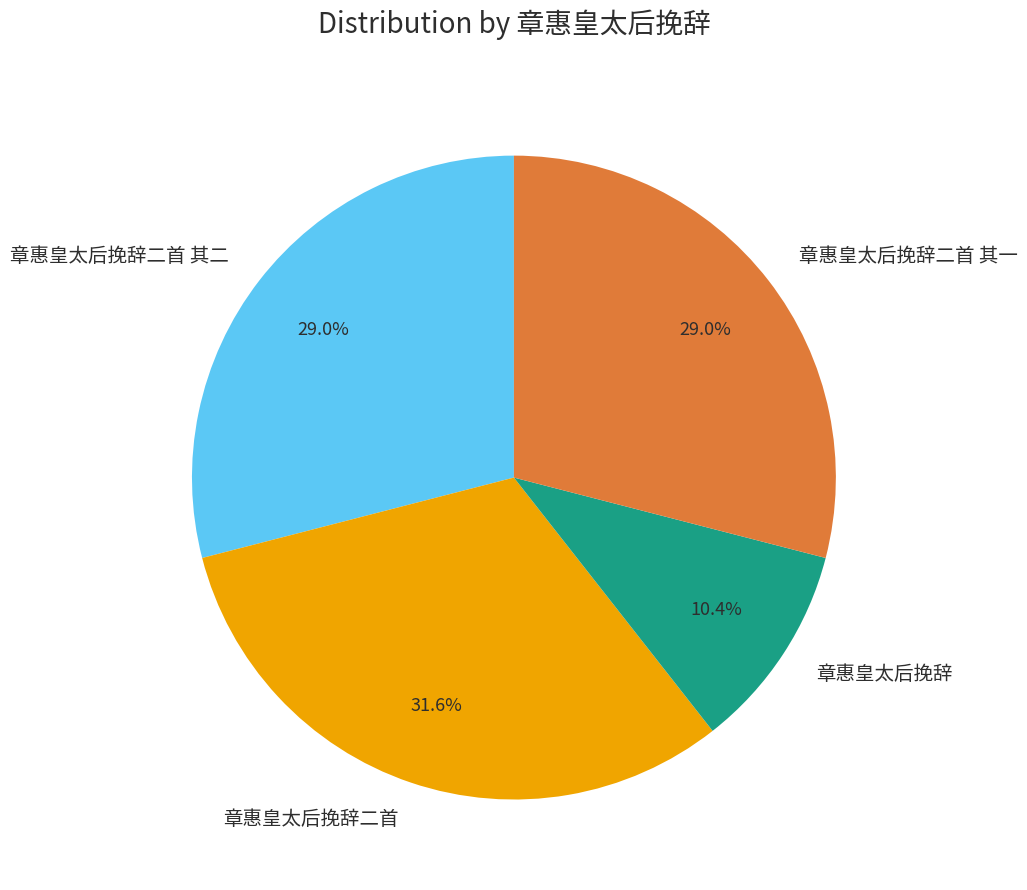

Which has a higher value, 章惠皇太后挽辞二首 or 章惠皇太后挽辞?

章惠皇太后挽辞二首